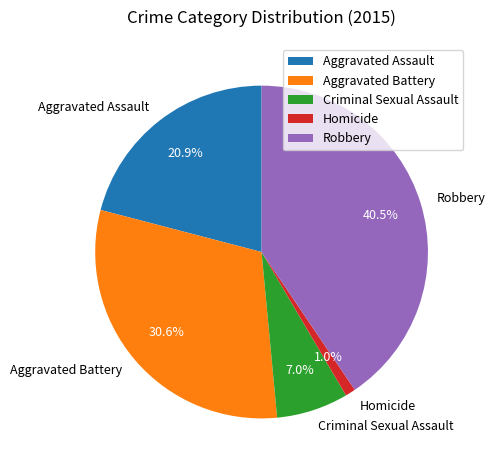

Which has a higher value, Homicide or Robbery?

Robbery